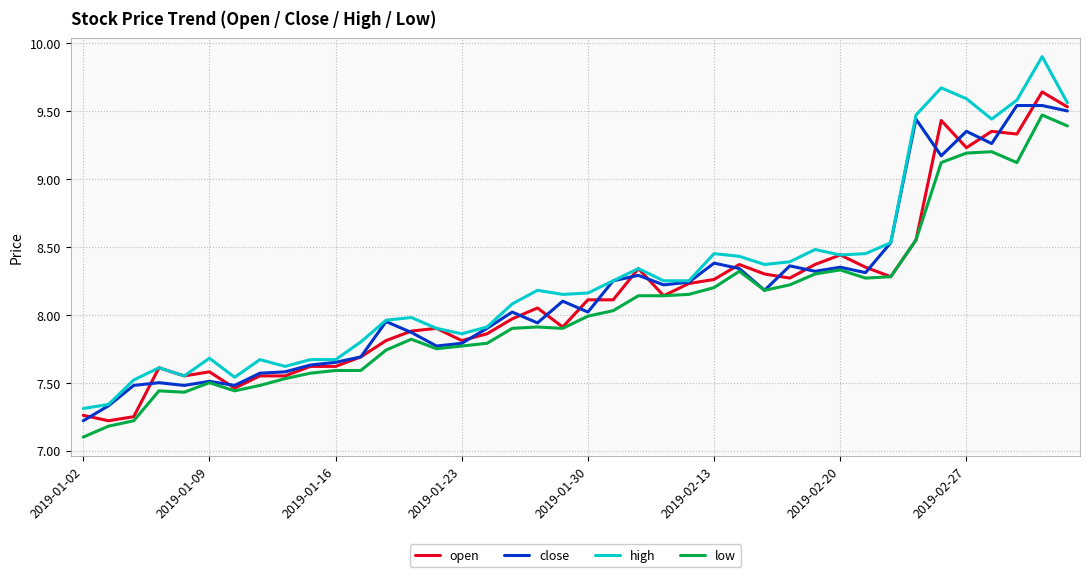

What is the maximum value shown in the chart?

9.9